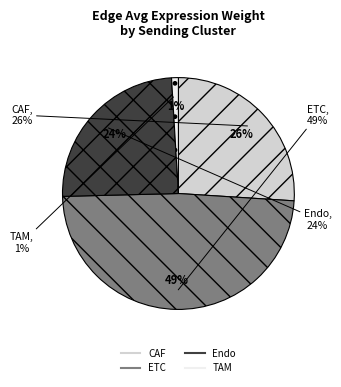

Which category has the biggest portion of the pie?

ETC